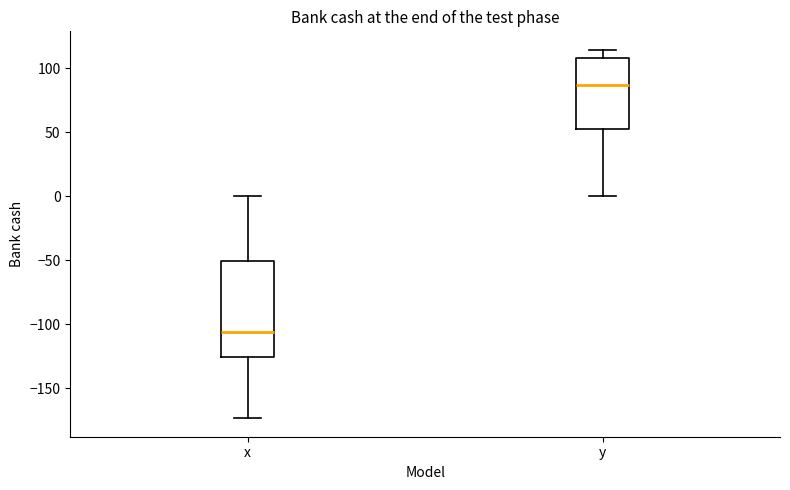

Comparing the boxes themselves (not the whiskers), which one is the tallest?

x